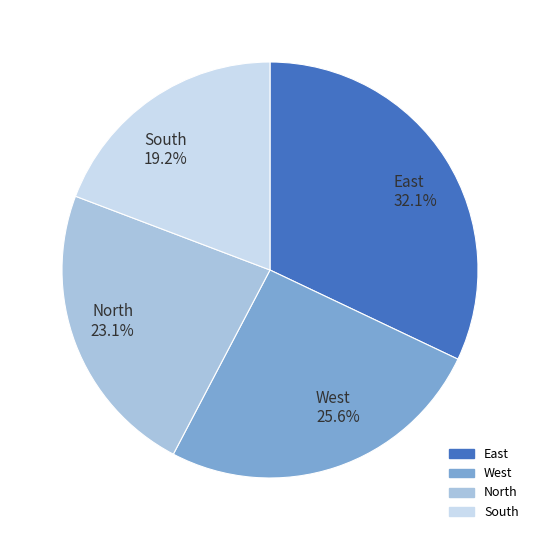

Is there any slice that represents more than half of the pie?

No